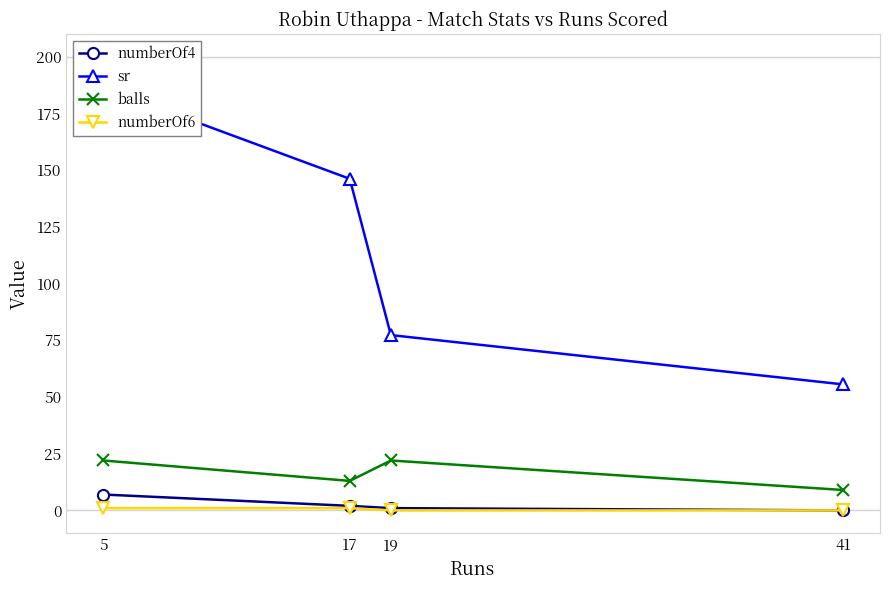

How many lines are shown in the chart?

4